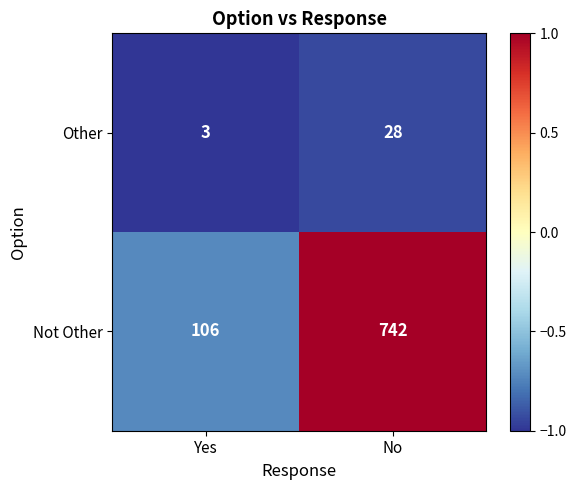

What is the average value of the Not Other series?

424